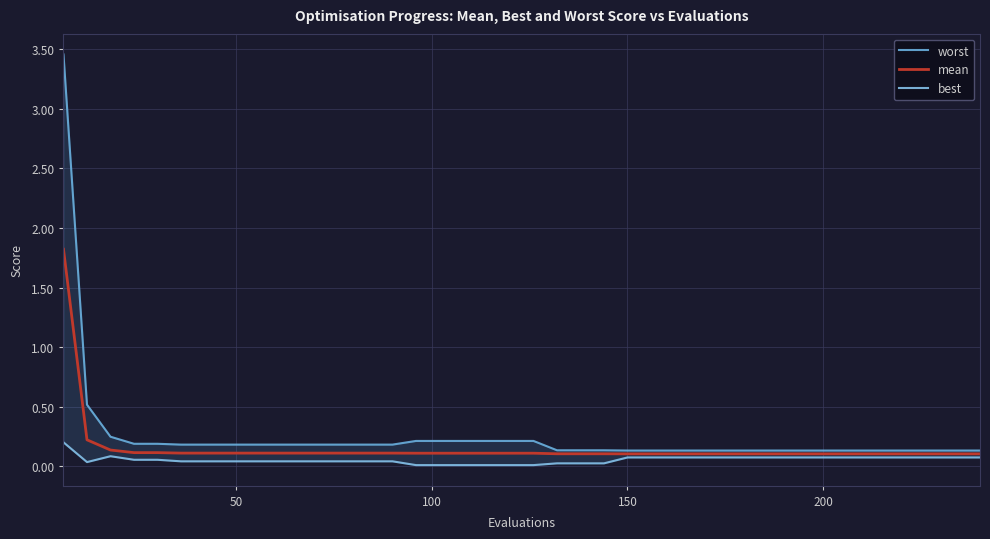

What is the highest value of the mean series?

1.8